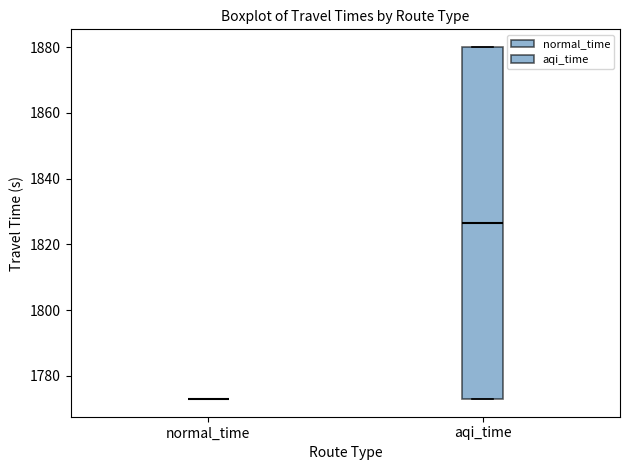

Reading left to right, transcribe this box plot: for each box, give where its median line is, the range the box spans, and where its two whiskers end, as read against the y-axis. The values are not printed on the chart, so give them approximately, as read against the axis.

normal_time: box collapsed to a line at 1772, whiskers 1772 to 1772
aqi_time: median 1826, box 1772 to 1880, whiskers 1772 to 1880